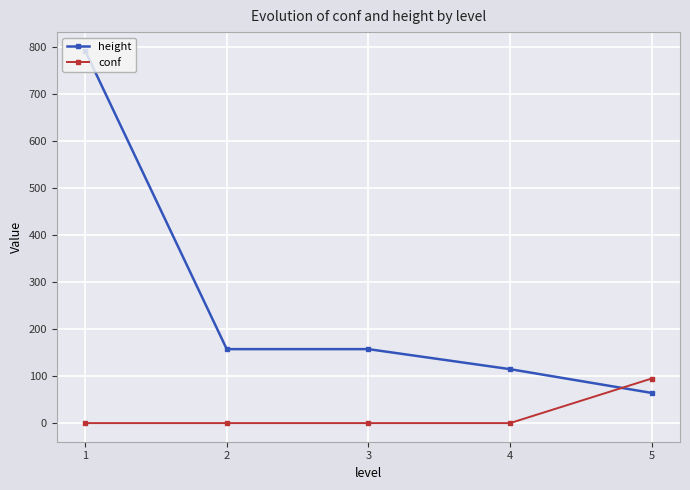

Where does the height series first go above 157?

1